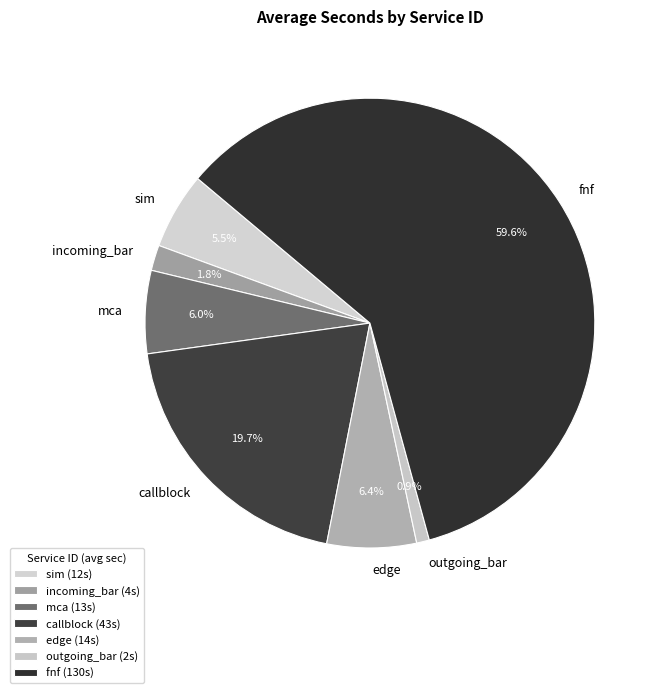

What is the majority slice?

fnf